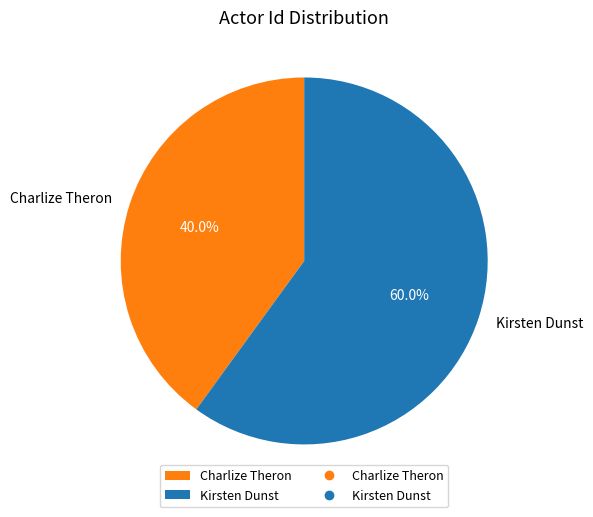

To the nearest percent, what is the average slice percentage?

50%